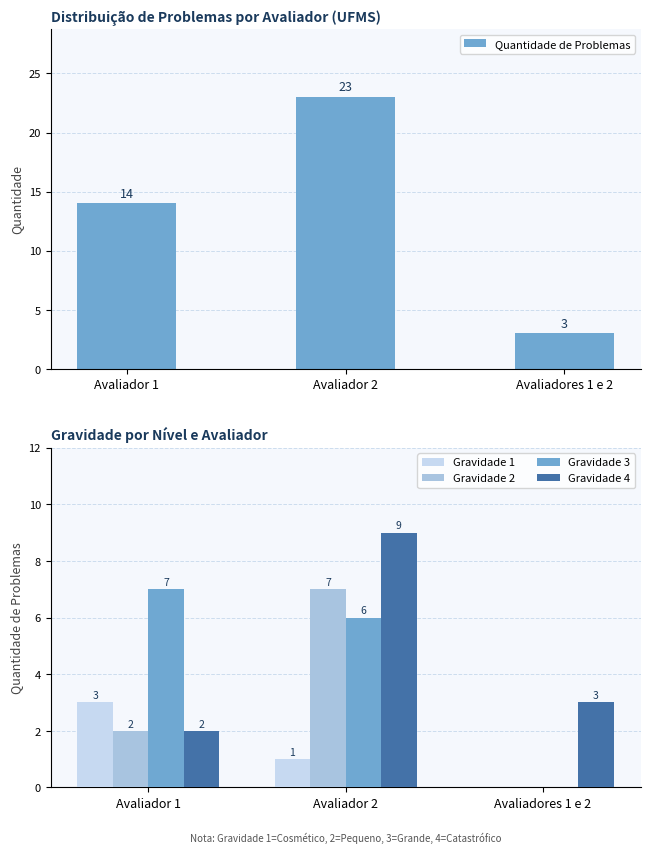

The Gravidade 4 series shows 1 at Avaliadores 1 e 2. True or false?

False